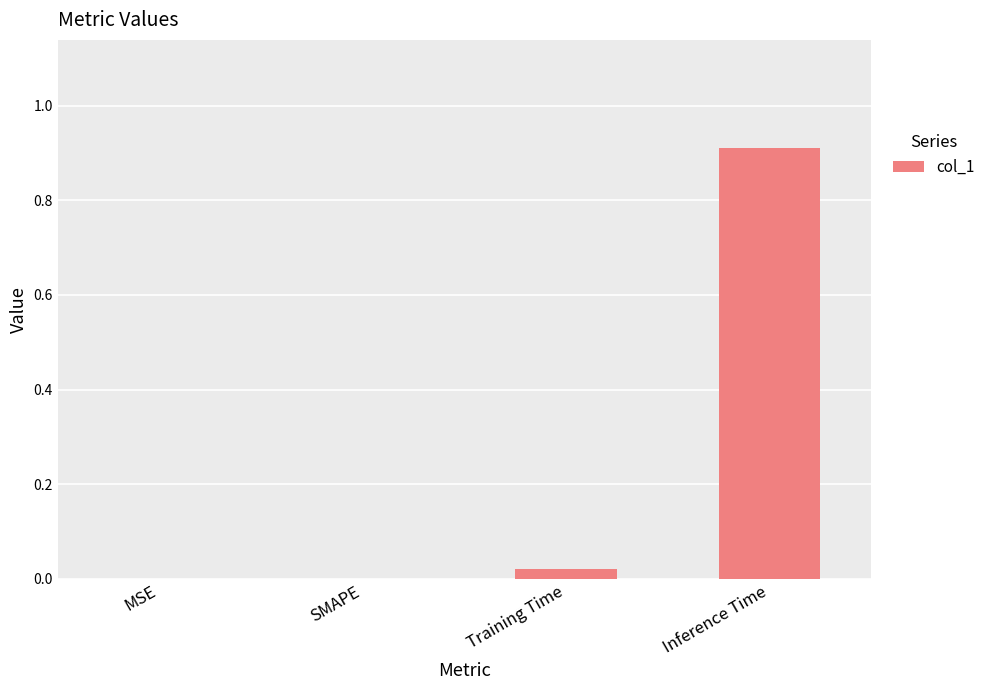

Is it true that the value at MSE is 0.0?

True